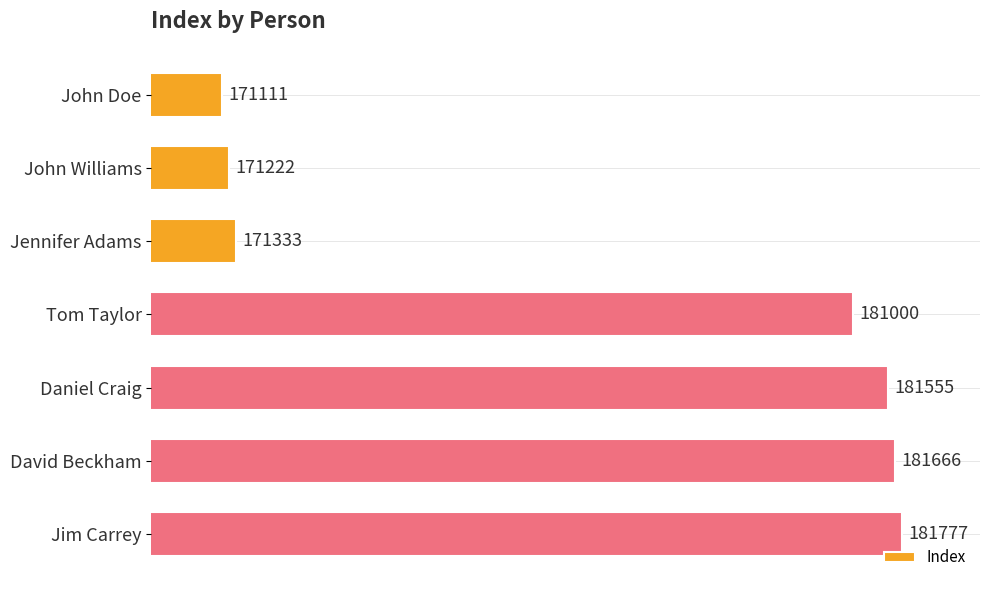

What is the sum of all values?

1239664